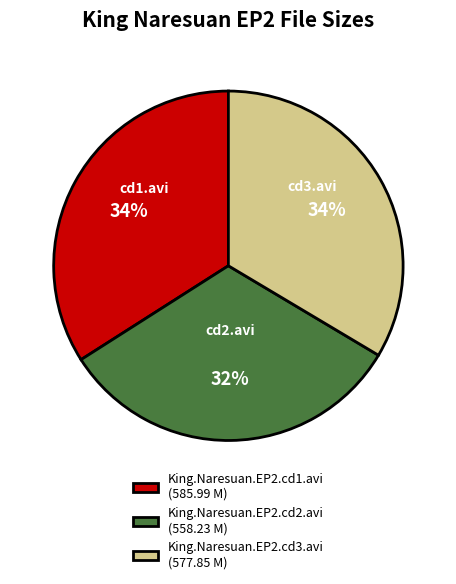

Is the sum of King.Naresuan.EP2.cd2.avi and King.Naresuan.EP2.cd3.avi greater than half?

Yes